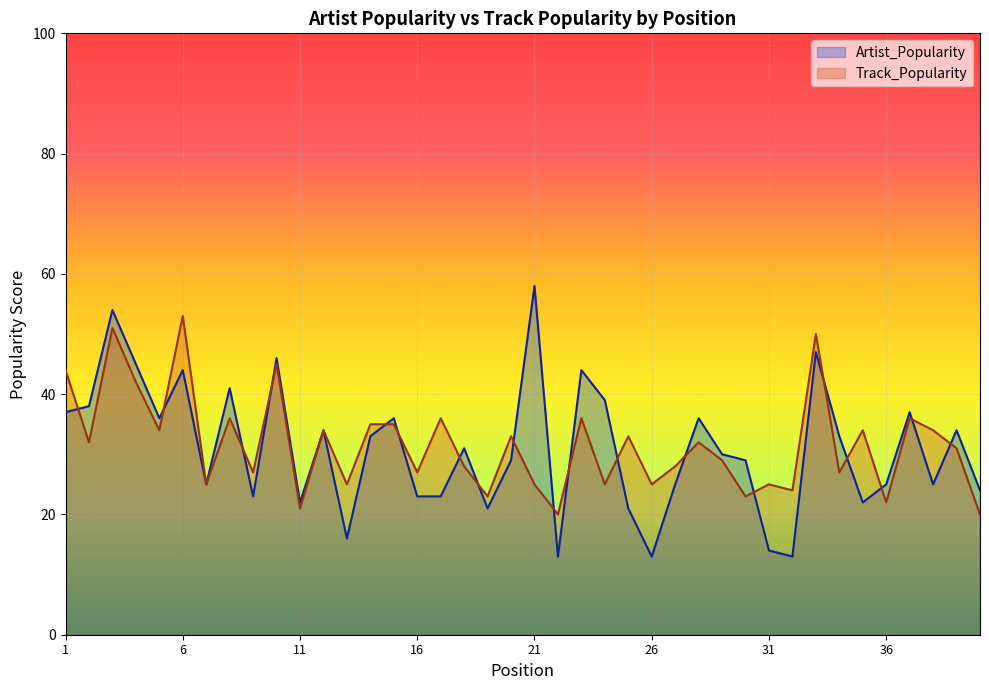

Reading left to right, list all the values displayed in this chart.

Artist_Popularity: 1=37	2=38	3=54	4=45	5=36	6=44	7=25	8=41	9=23	10=46	11=22	12=34	13=16	14=33	15=36	16=23	17=23	18=31	19=21	20=29	21=58	22=13	23=44	24=39	25=21	26=13	27=25	28=36	29=30	30=29	31=14	32=13	33=47	34=33	35=22	36=25	37=37	38=25	39=34	40=24
Track_Popularity: 1=44	2=32	3=51	4=42	5=34	6=53	7=25	8=36	9=27	10=45	11=21	12=34	13=25	14=35	15=35	16=27	17=36	18=28	19=23	20=33	21=25	22=20	23=36	24=25	25=33	26=25	27=28	28=32	29=29	30=23	31=25	32=24	33=50	34=27	35=34	36=22	37=36	38=34	39=31	40=20